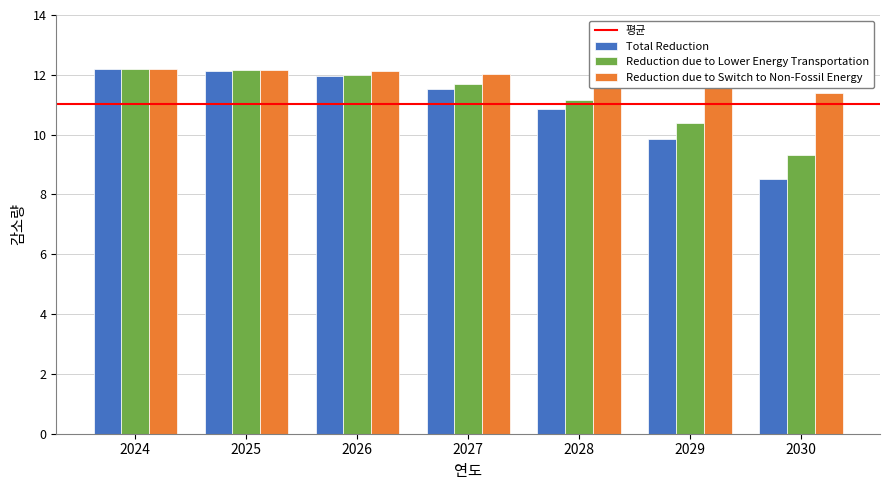

Are the bars grouped side by side (vs. stacked)?

Yes